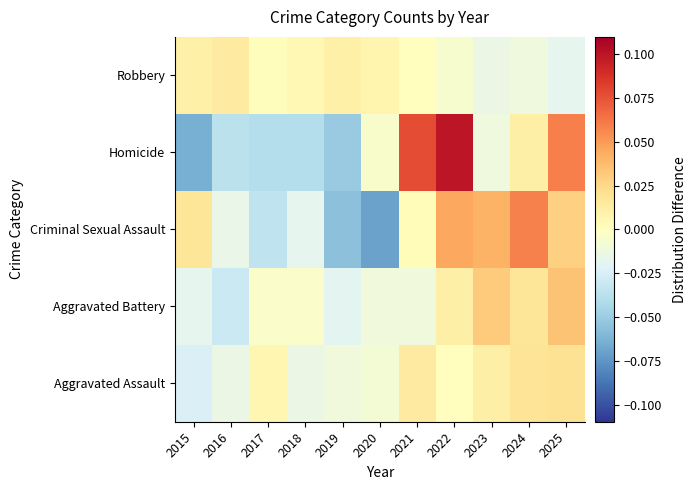

What is the minimum value shown in the chart?

-0.1